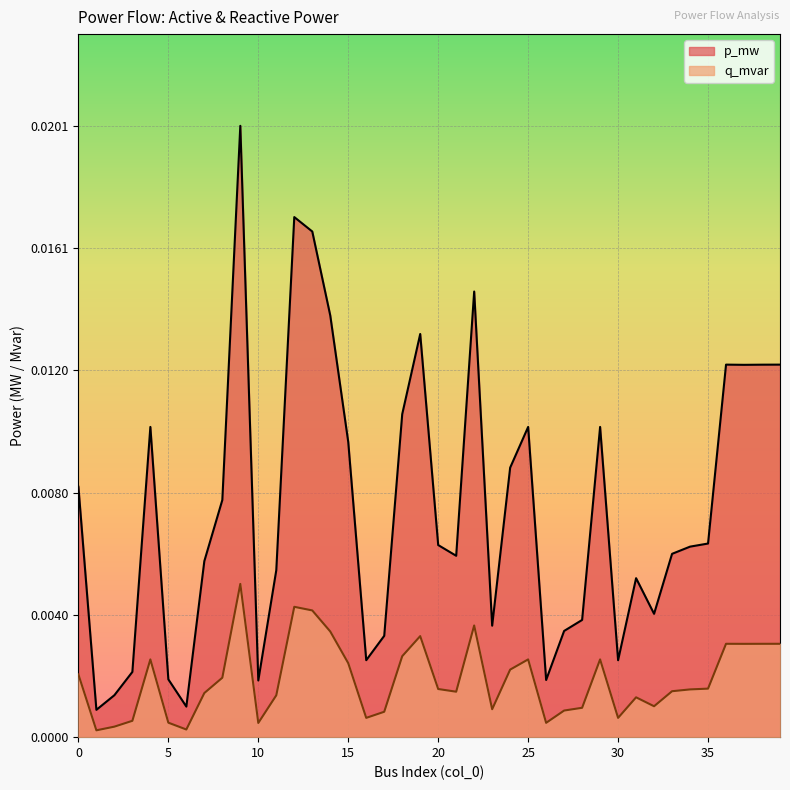

What is the sum of all q_mvar values?

0.1